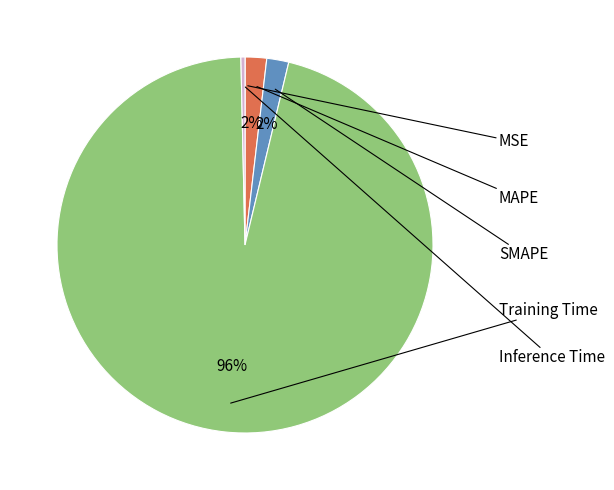

How many slices are in this pie chart?

5